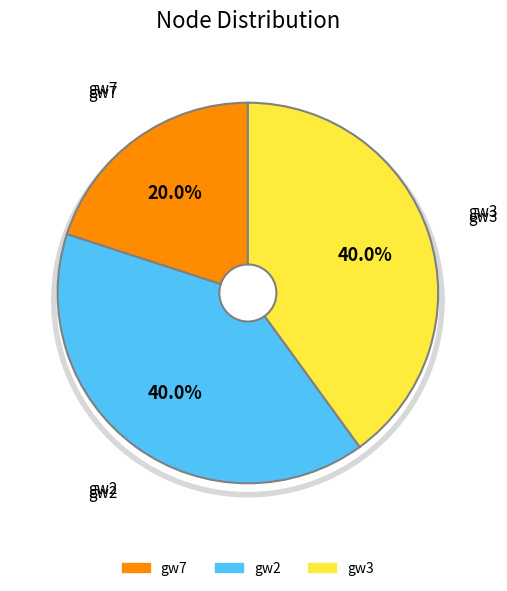

Does gw2 account for over 50% of the chart?

No